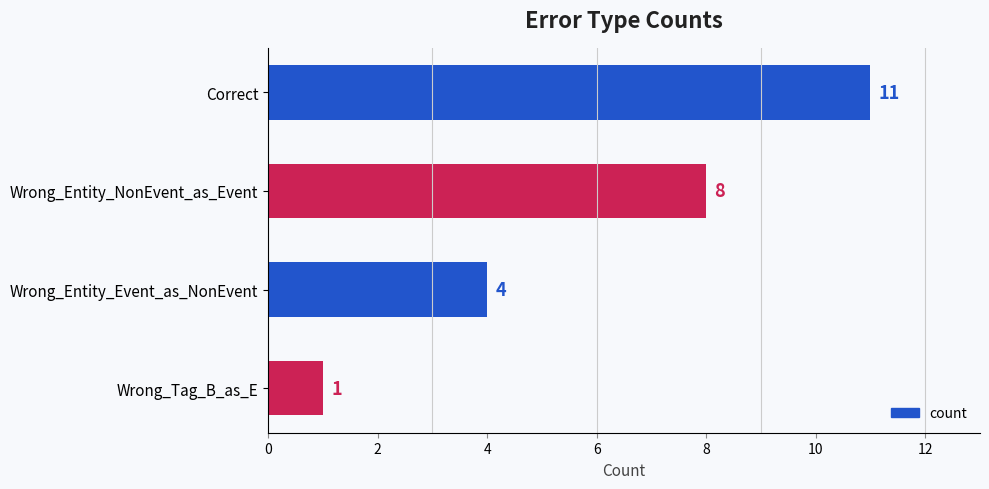

What is the difference between the maximum and minimum values?

10